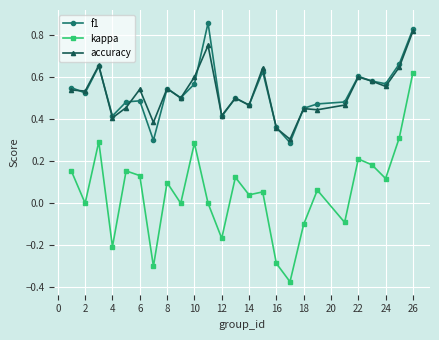

True or false: kappa and accuracy cross at least once.

False